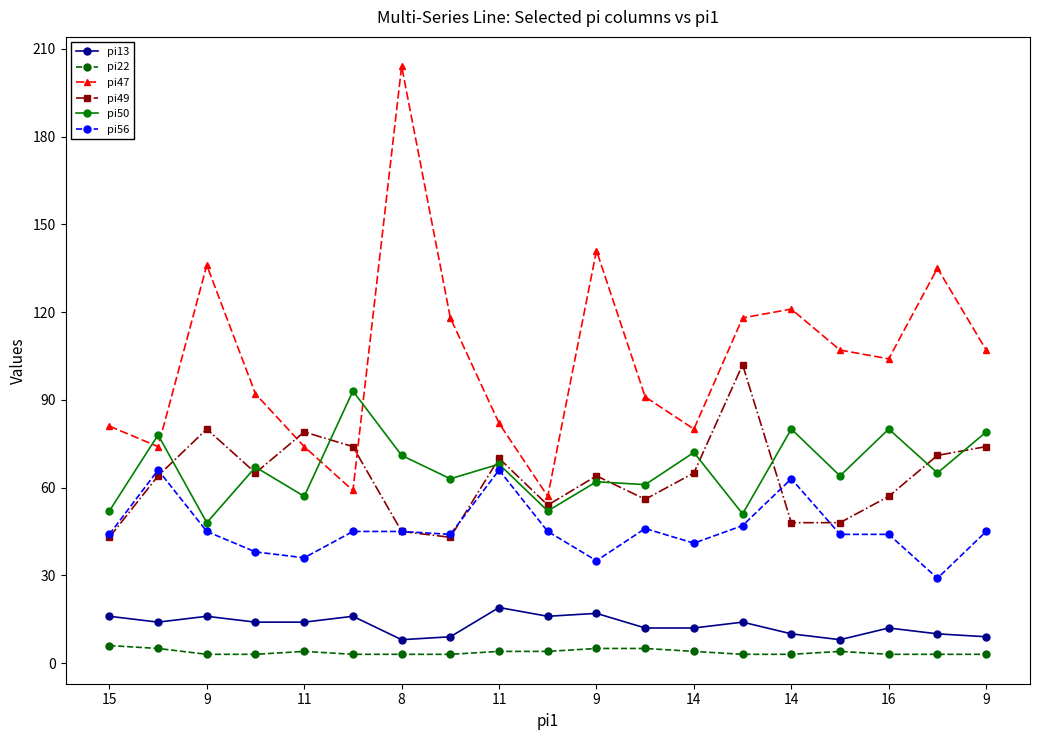

Which series has the largest total across all categories?

pi47